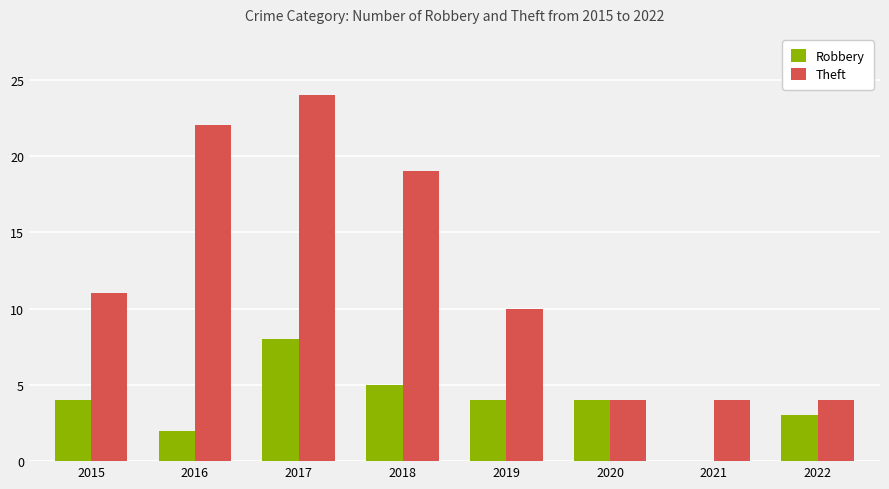

The Theft series shows 19 at 2018. True or false?

True